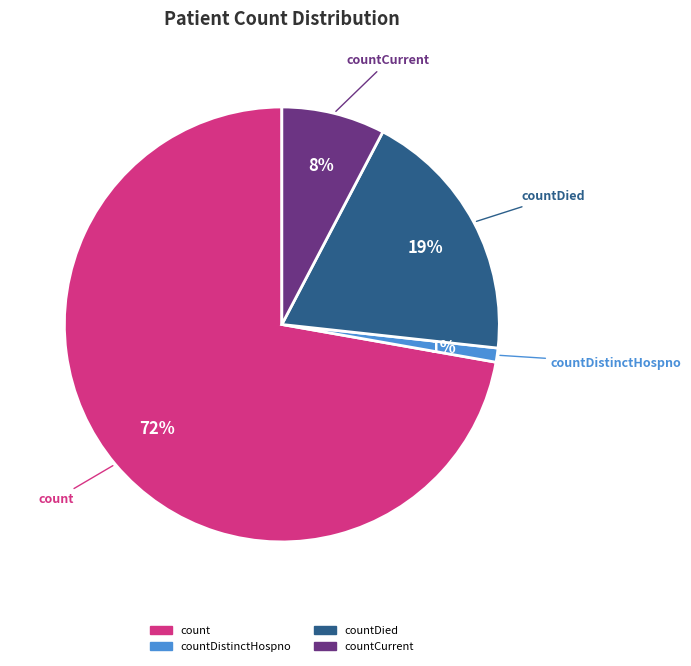

Does any single category account for the majority?

Yes